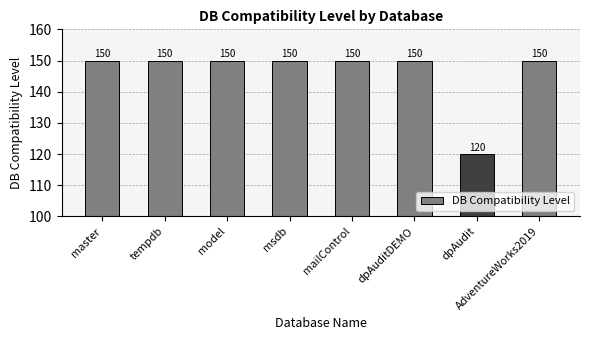

What is the label of the 2nd bar from the left?

tempdb